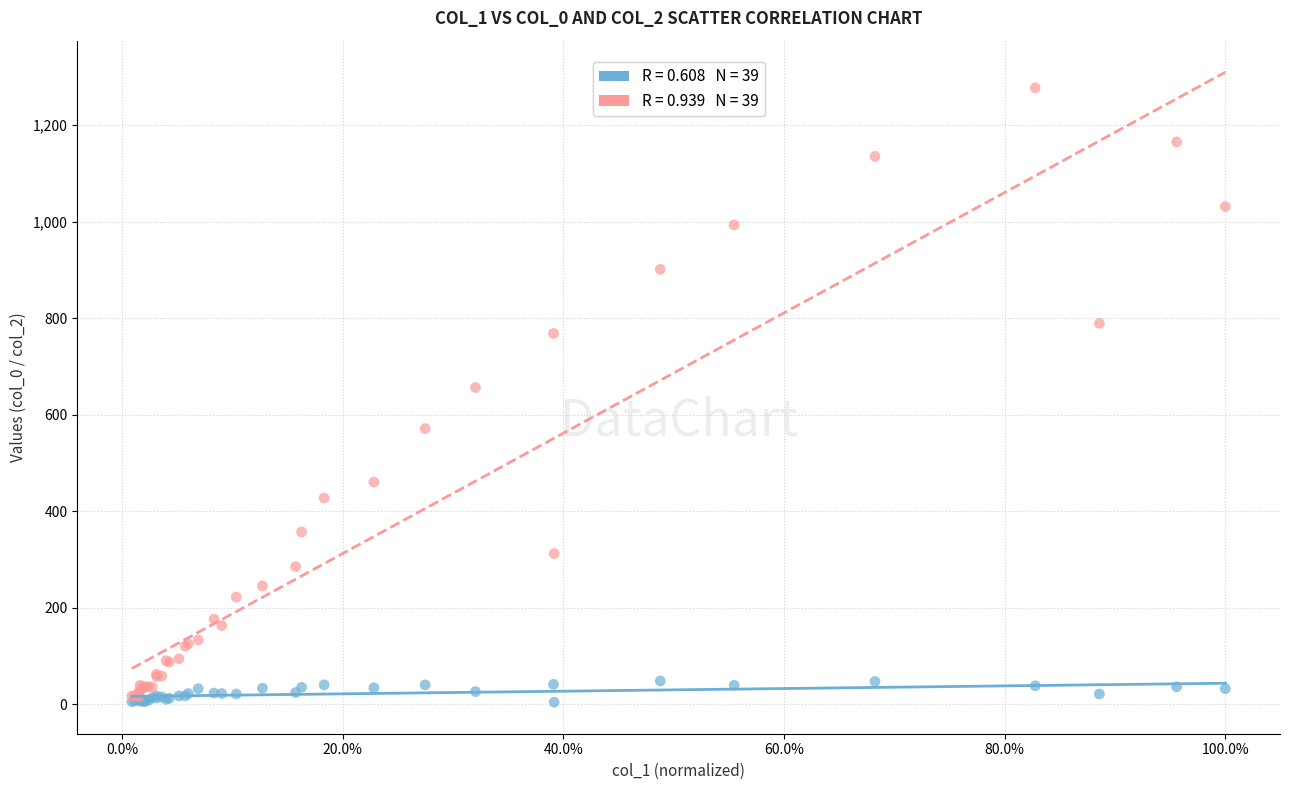

Across all series, what Y value is closest to 640?

656